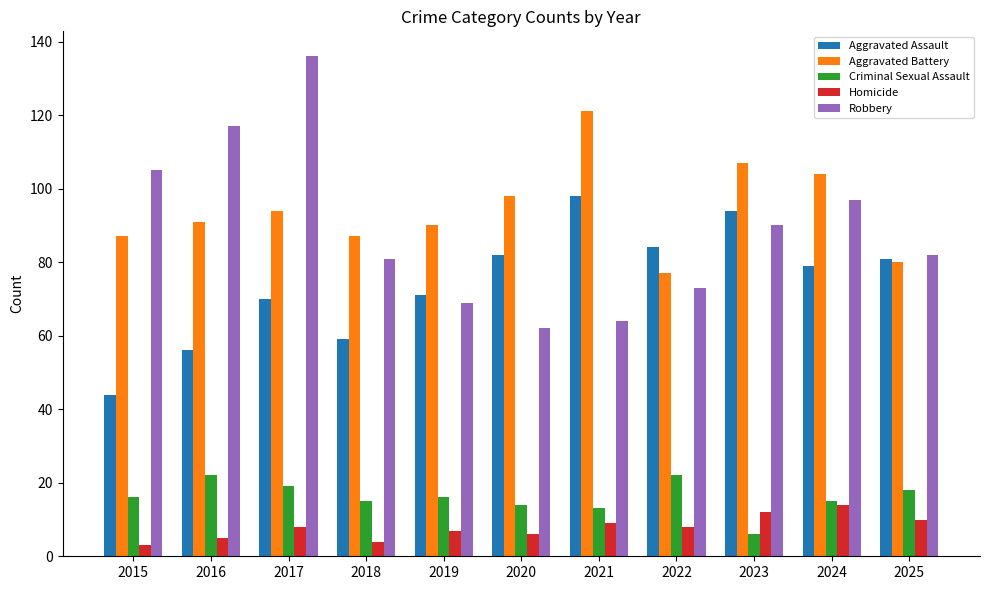

Rank the series by their maximum value, from lowest to highest.

Homicide, Criminal Sexual Assault, Aggravated Assault, Aggravated Battery, Robbery